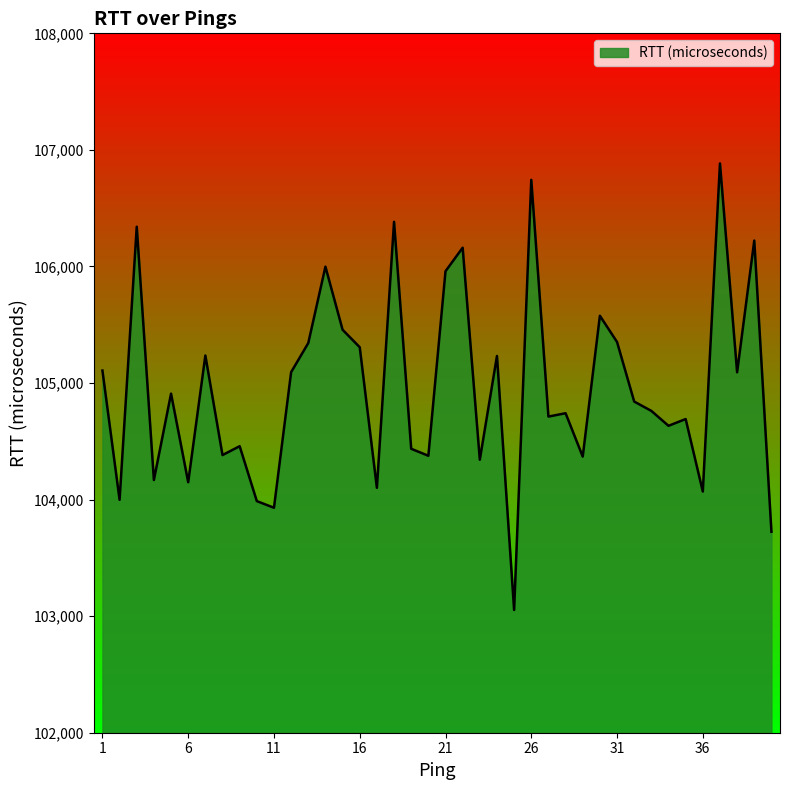

What is the maximum value shown in the chart?

106884